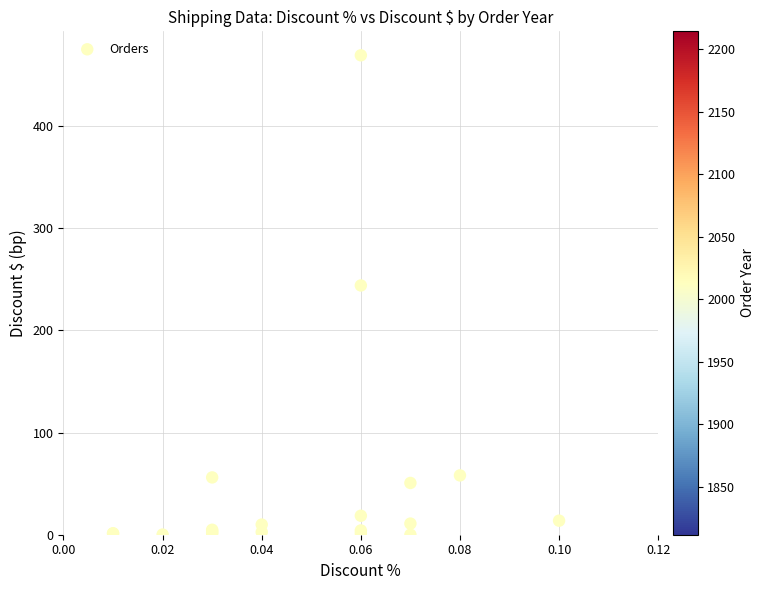

What Y value in the scatter plot is closest to 234?

244.0